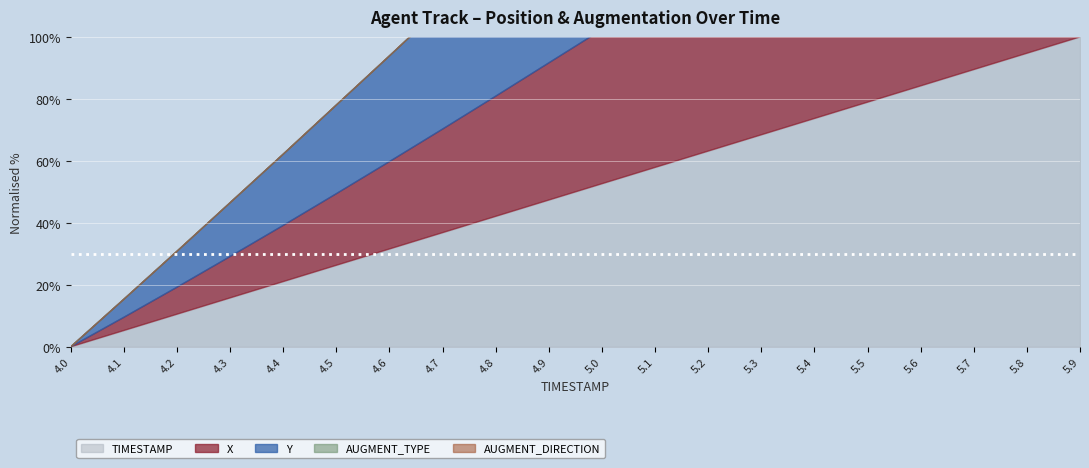

True or false: AUGMENT_DIRECTION and TIMESTAMP cross at least once.

False